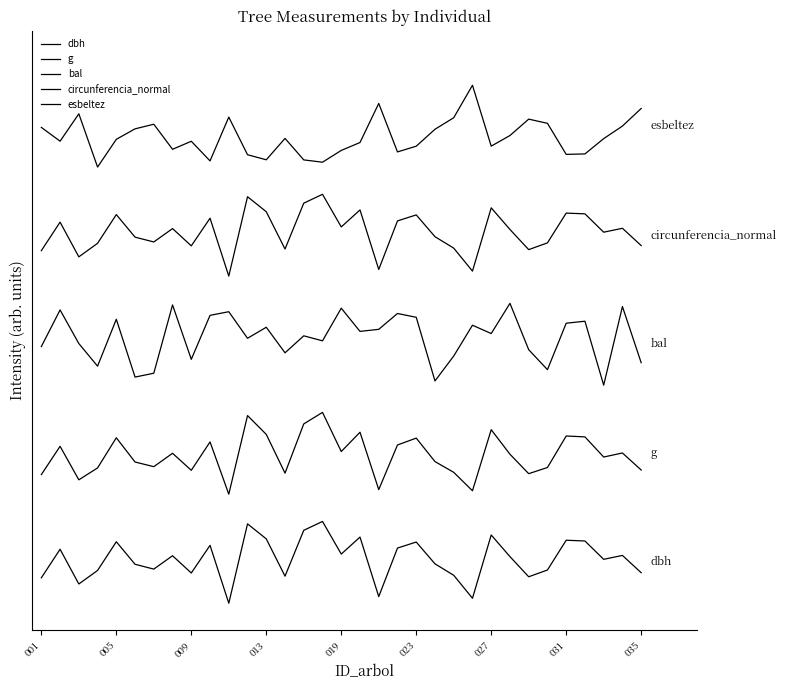

Does the chart display data point markers on the line(s)?

No